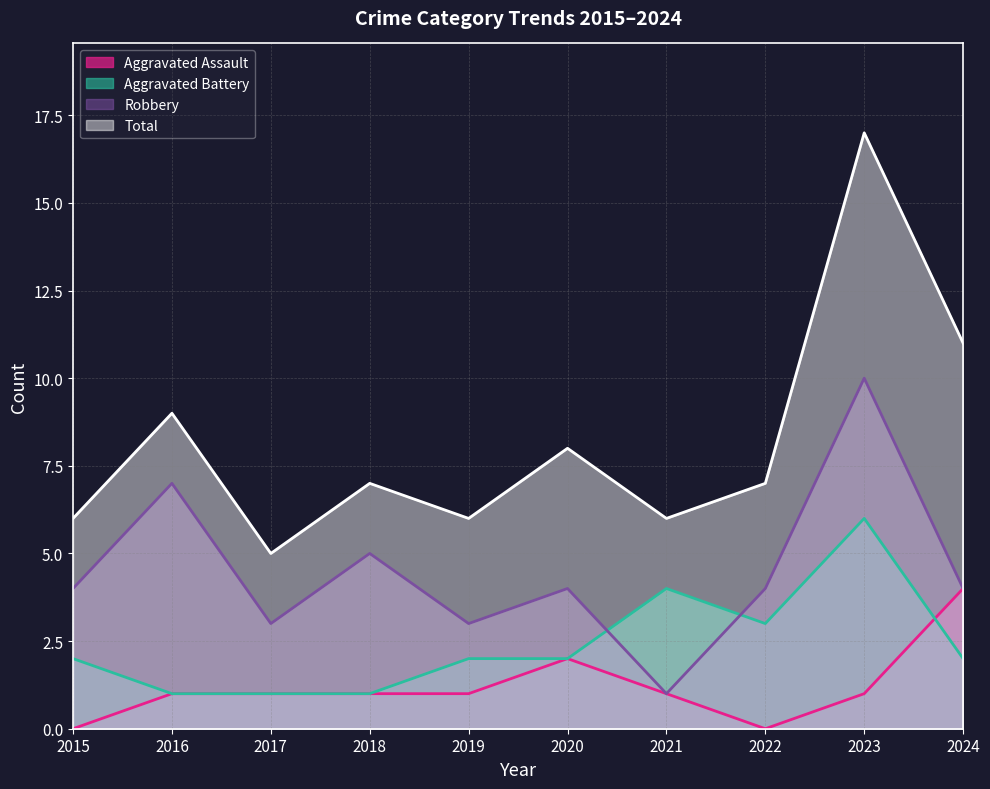

How many data points in Total are less than 7?

4